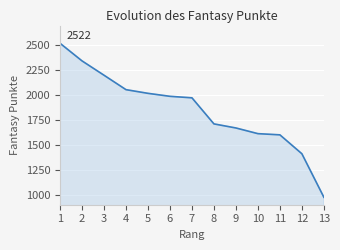

Between 12 and 5, which is larger?

5